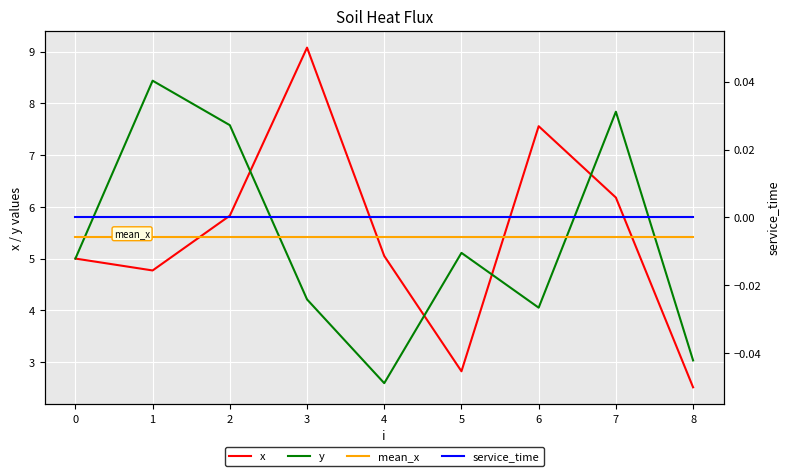

Reading left to right, transcribe all the data shown in this chart.

x: 0=5.0	1=4.8	2=5.8	3=9.1	4=5.0	5=2.8	6=7.6	7=6.2	8=2.5
y: 0=5.0	1=8.4	2=7.6	3=4.2	4=2.6	5=5.1	6=4.0	7=7.8	8=3.0
mean_x: 0=5.4	1=5.4	2=5.4	3=5.4	4=5.4	5=5.4	6=5.4	7=5.4	8=5.4
service_time: 0=0.0	1=0.0	2=0.0	3=0.0	4=0.0	5=0.0	6=0.0	7=0.0	8=0.0